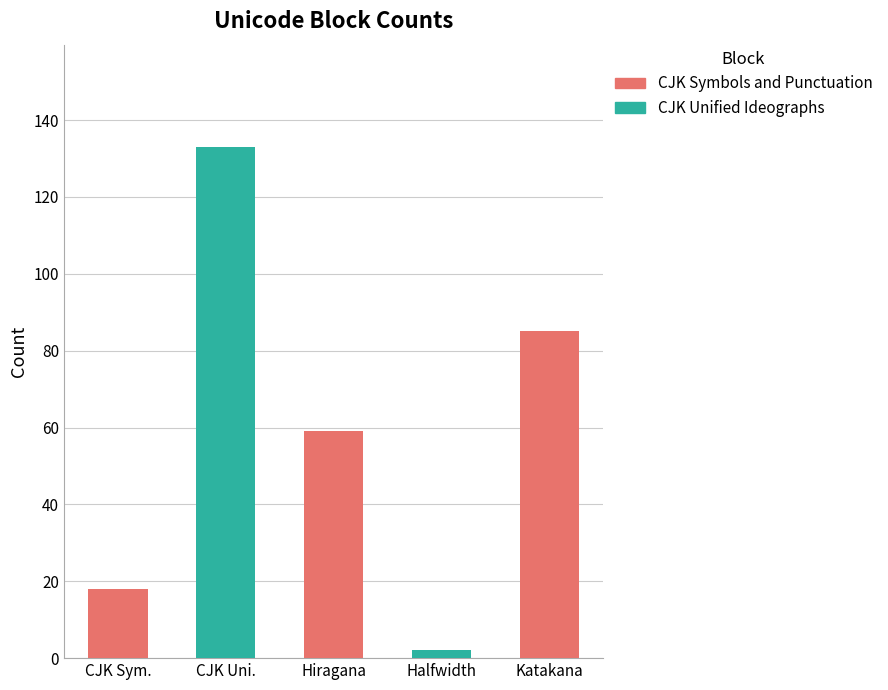

Between CJK Unified Ideographs and Hiragana, which is larger?

CJK Unified Ideographs